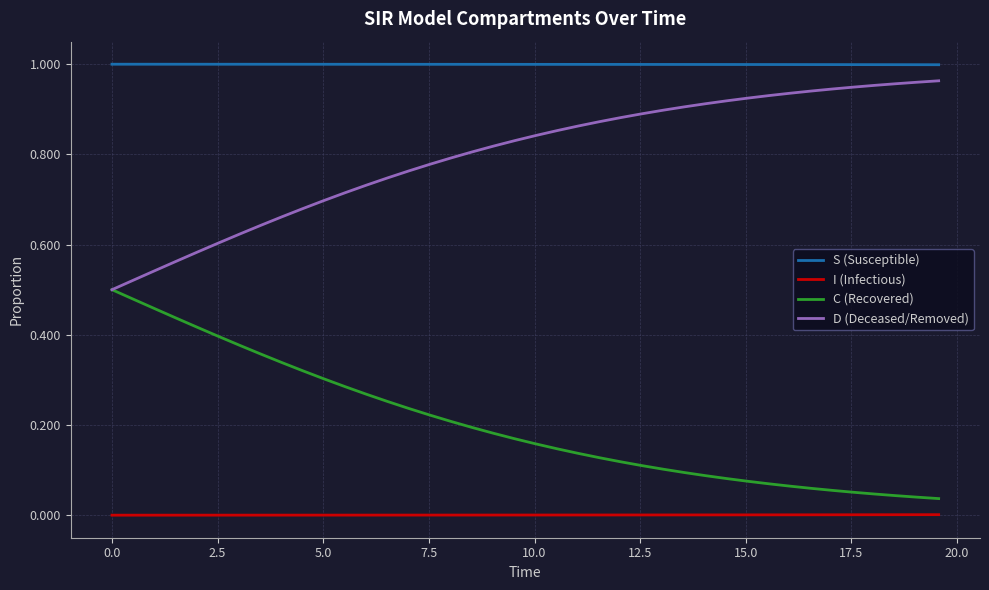

True or false: S (Susceptible) and D (Deceased/Removed) cross at least once.

False